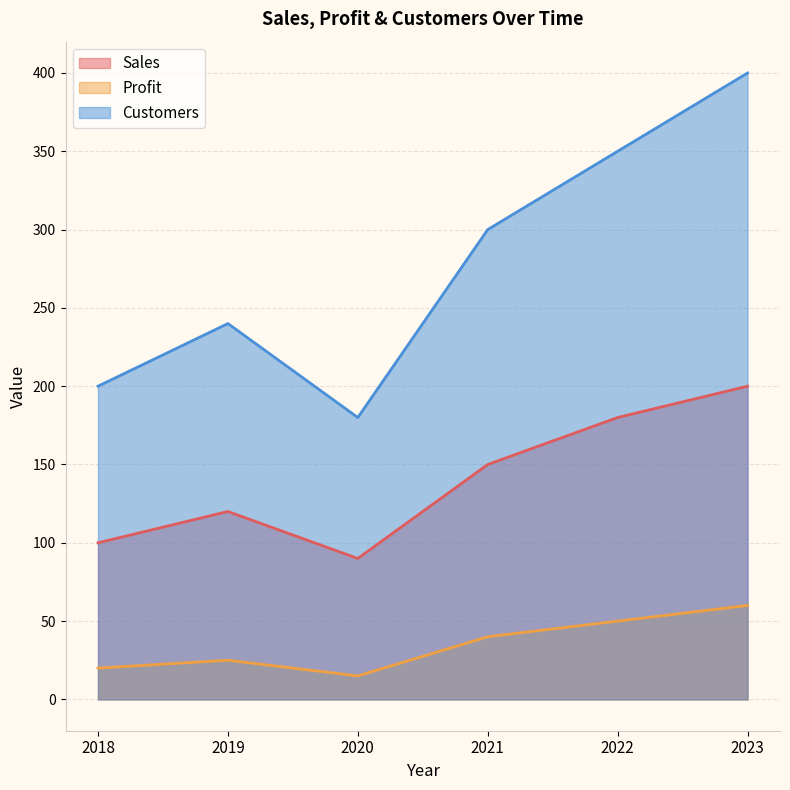

True or false: Profit and Sales intersect in this chart.

False